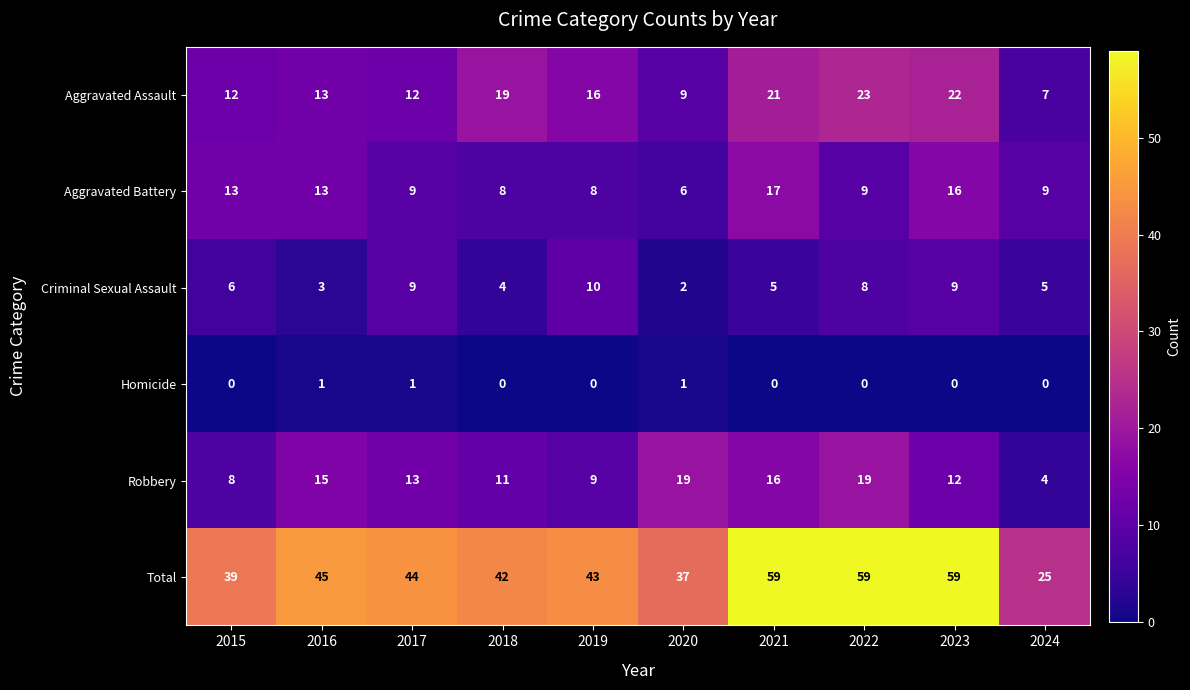

Which series has the largest total across all categories?

Total